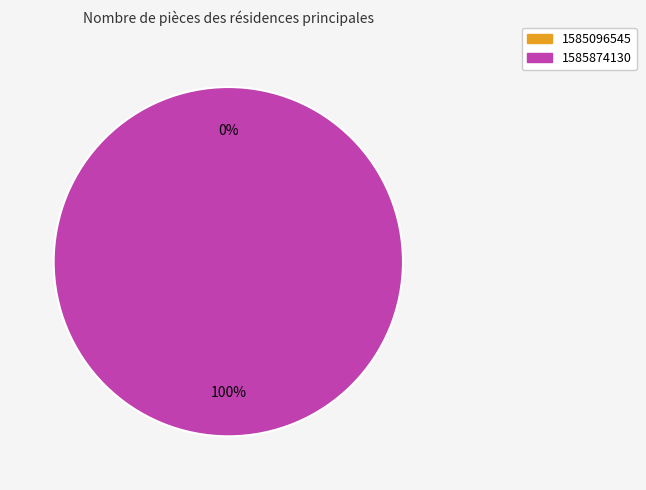

How many segments does this pie chart have?

2